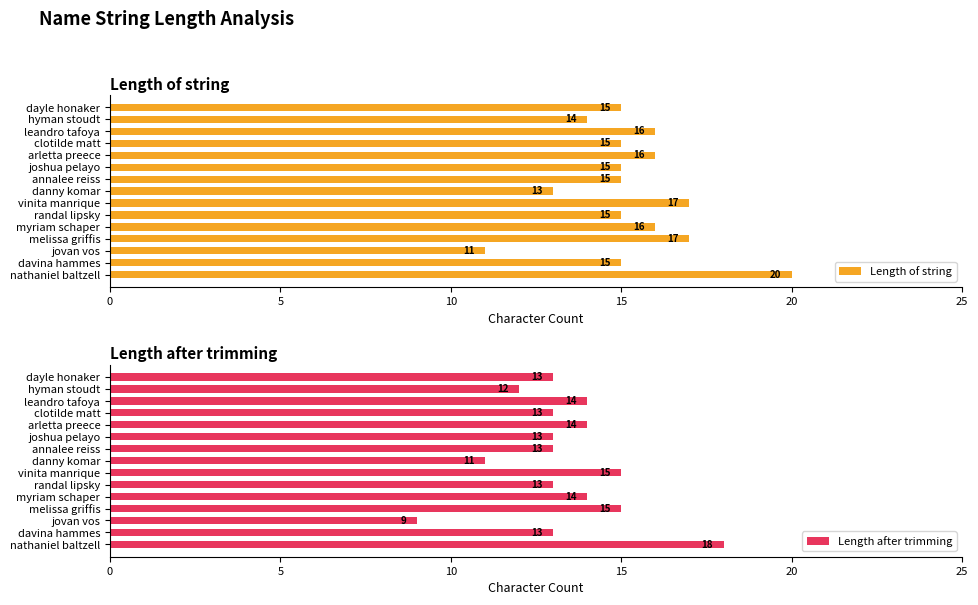

What is the minimum value shown in the chart?

9